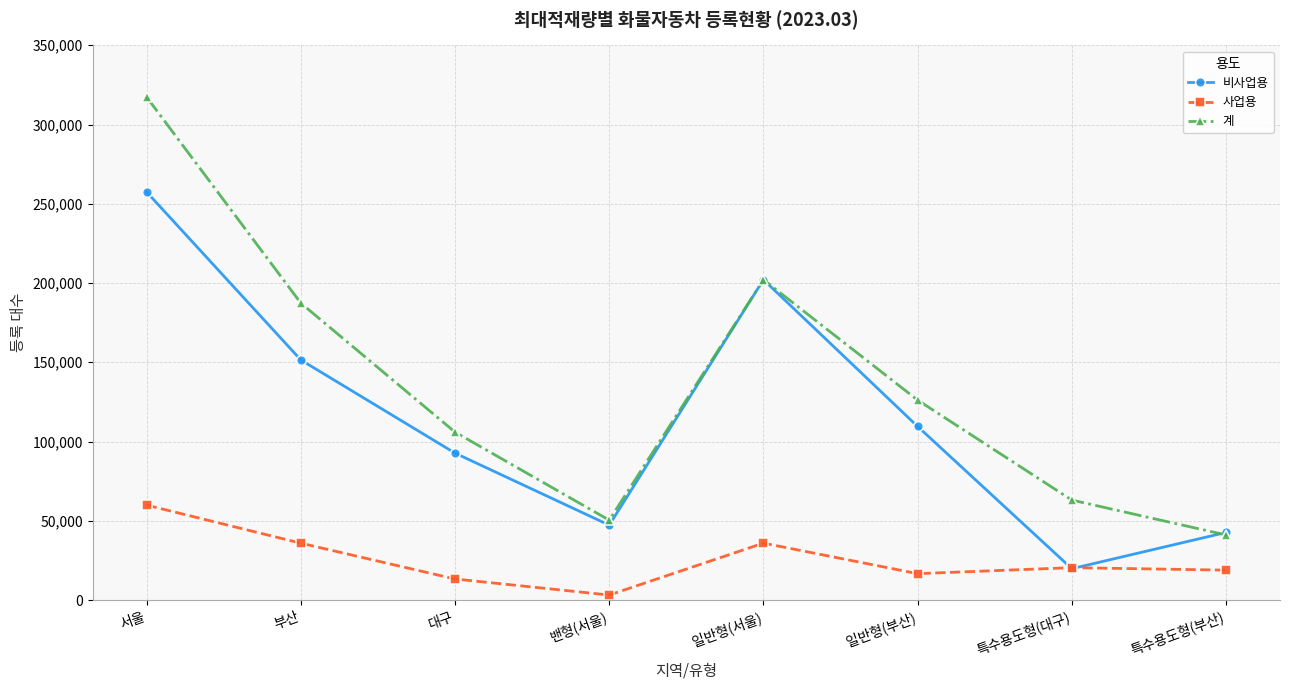

Between 부산 and 대구, which series saw the biggest shift?

계